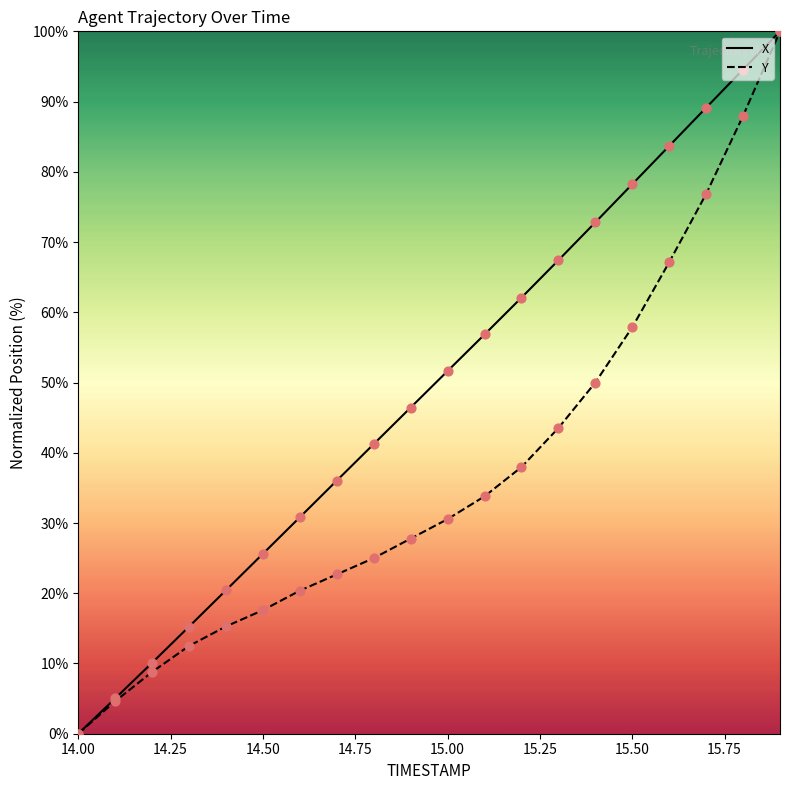

Rank the series by their average value, from lowest to highest.

Y, X